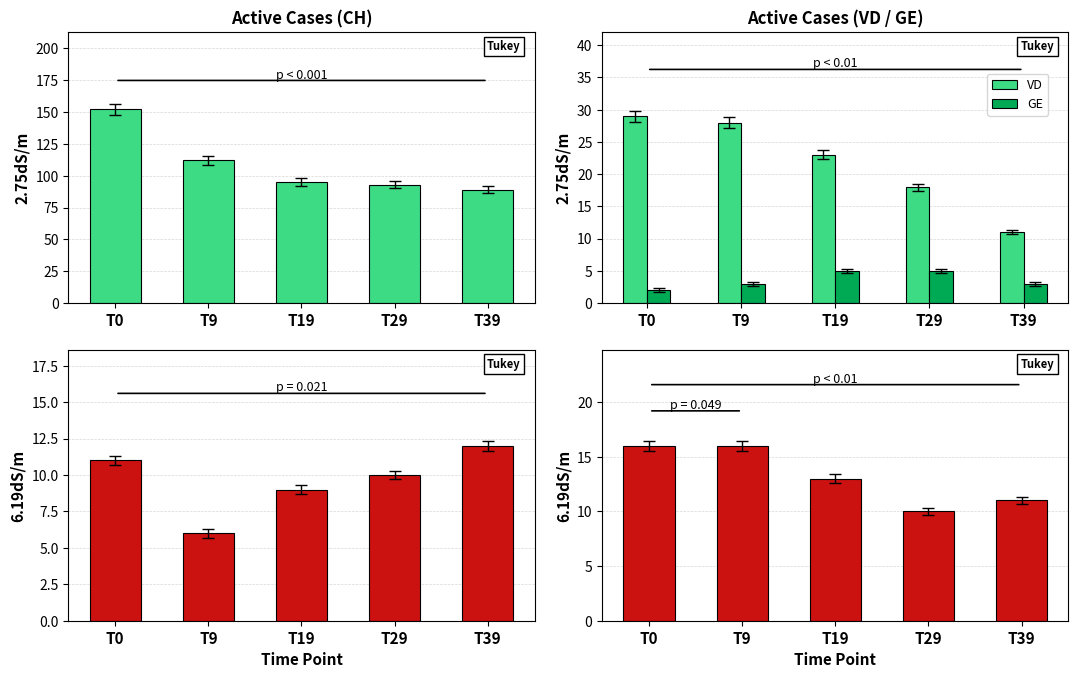

Which category has the highest value in the GE series?

T19